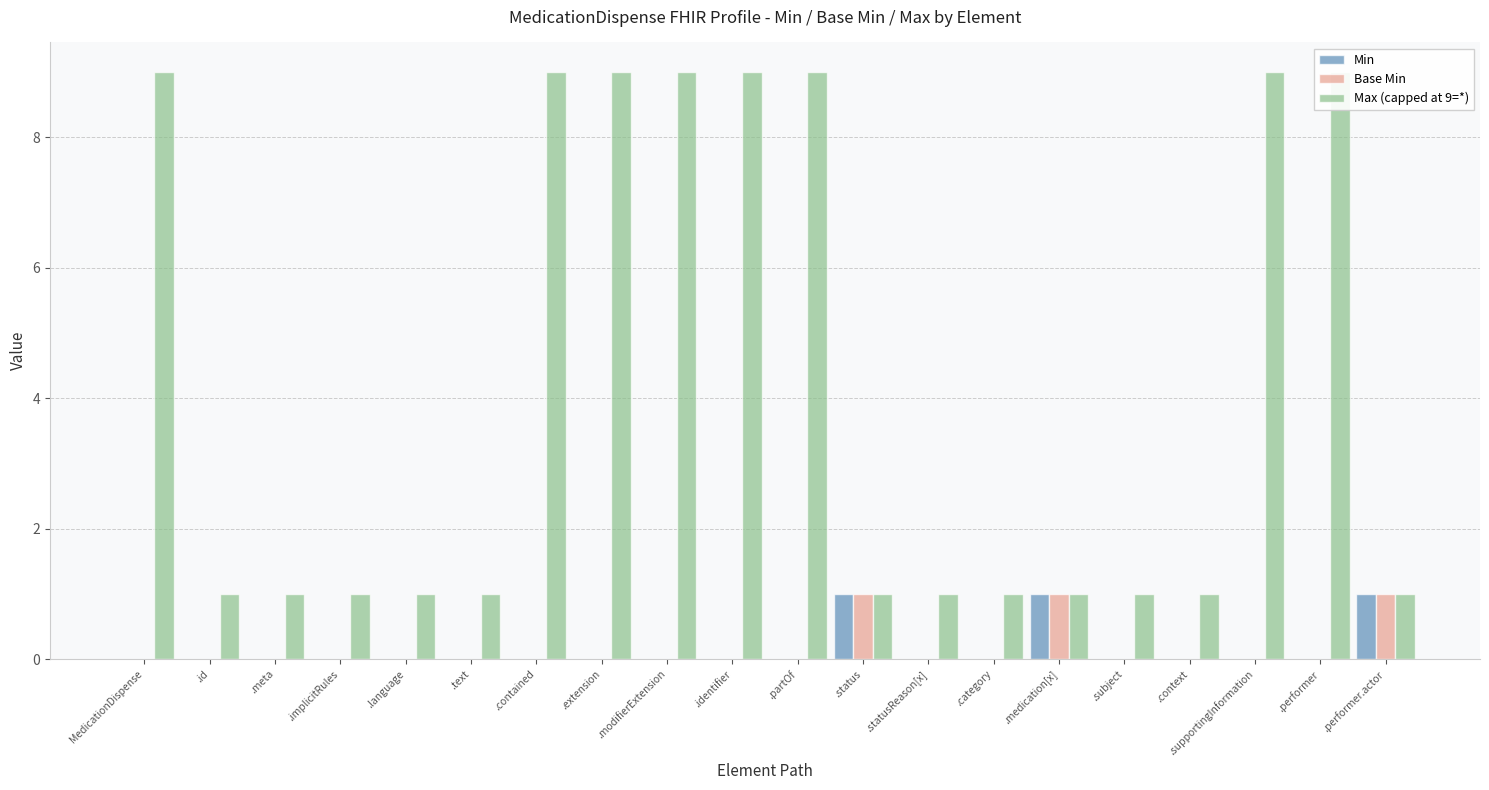

At which category is the sum across all series the highest?

MedicationDispense